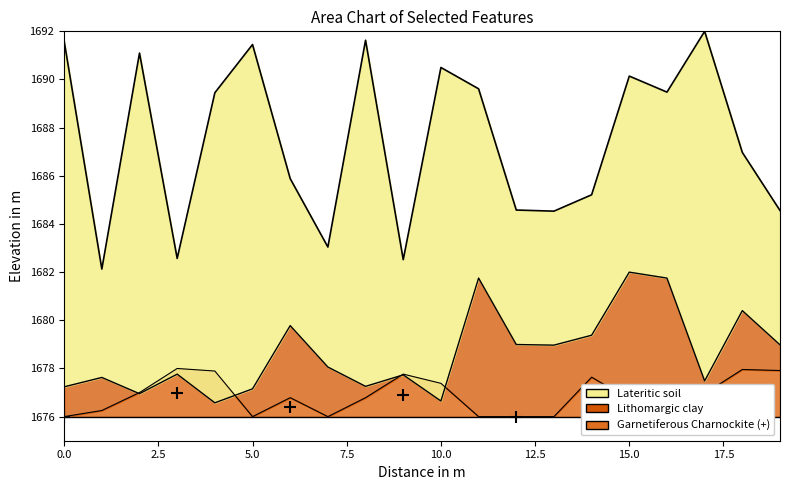

Does the chart have visible grid lines?

No